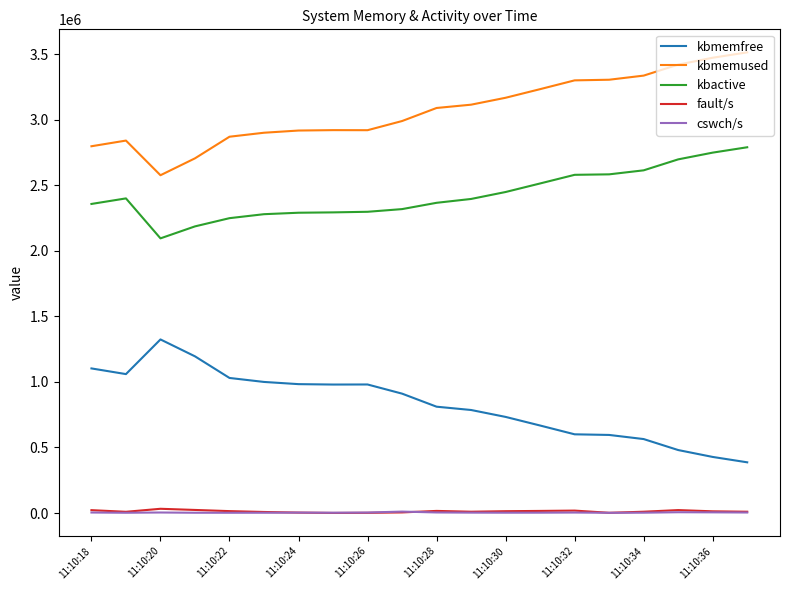

What is the highest value of the kbmemused series?

3512552